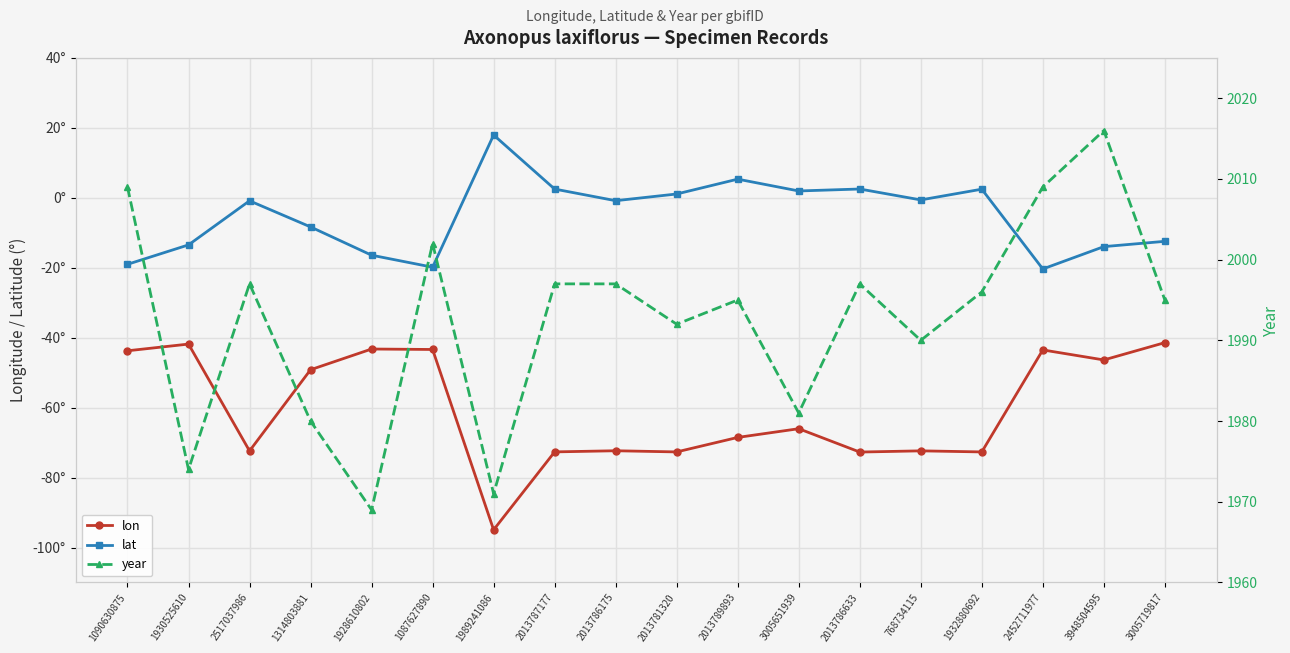

In year, how many points are higher than both neighbors (excluding endpoints)?

5